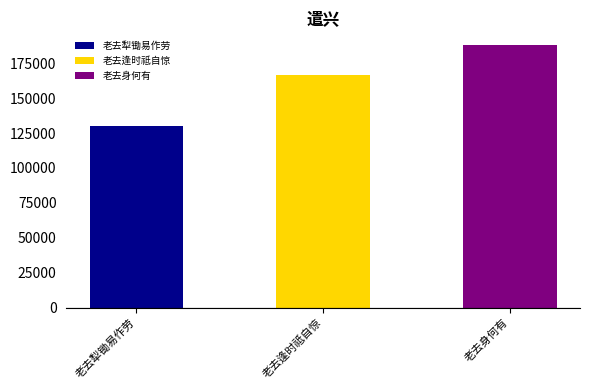

The value at 老去犁锄易作劳 is 129753. True or false?

True